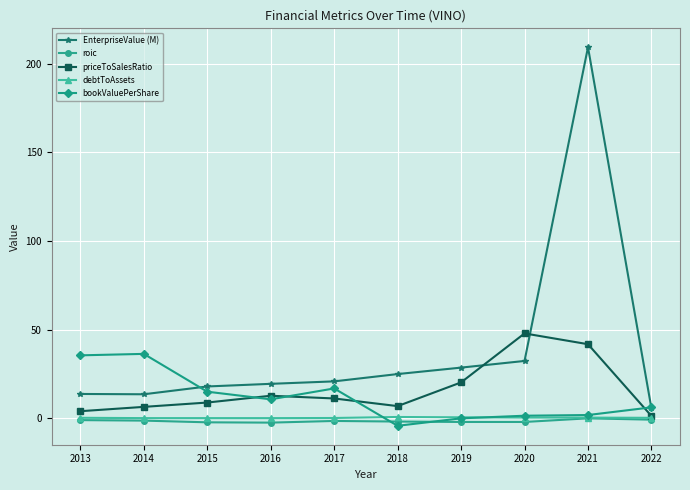

Which category has the lowest value in the EnterpriseValue (M) series?

2022